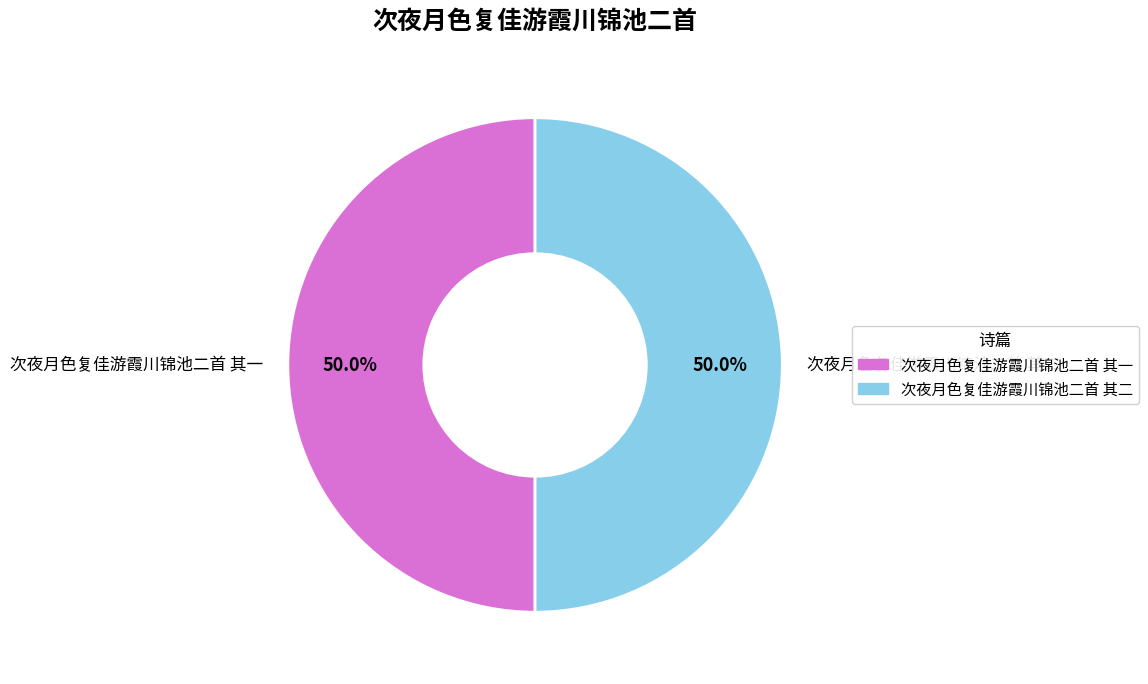

Do 次夜月色复佳游霞川锦池二首 其一 and 次夜月色复佳游霞川锦池二首 其二 together represent more than half of the pie?

Yes